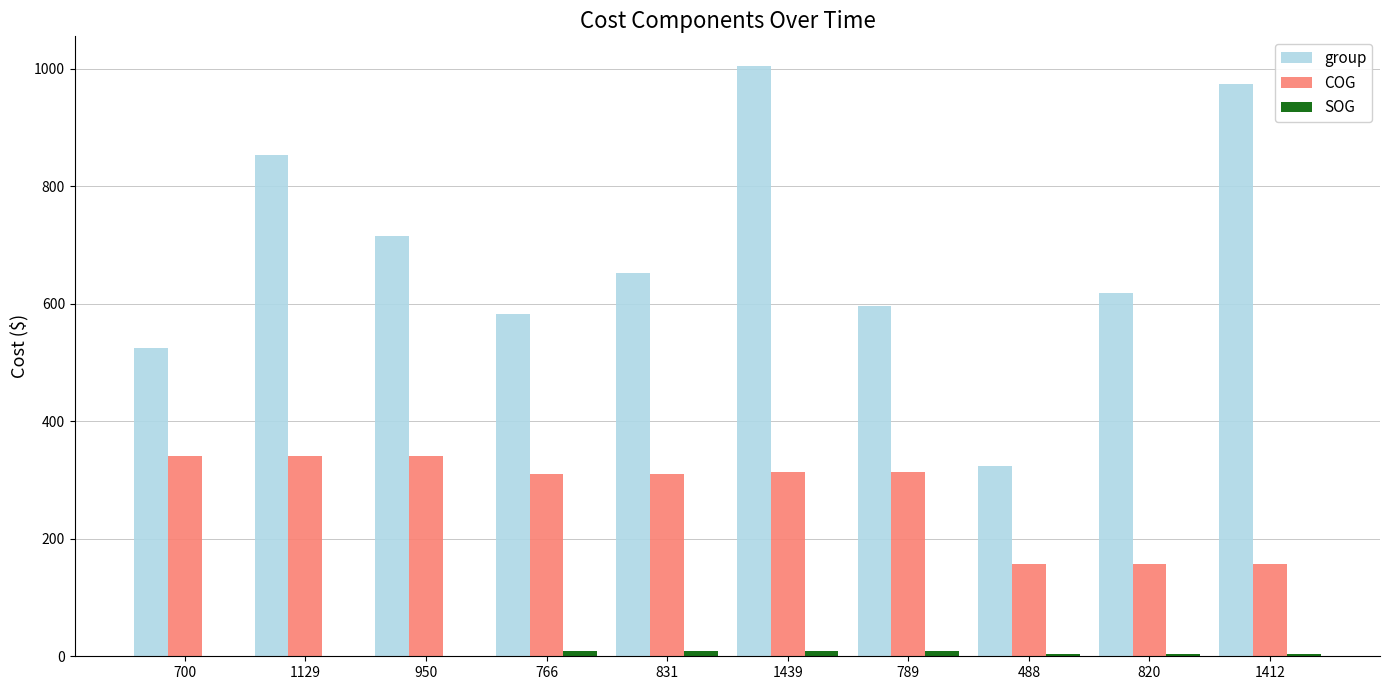

What value does the group series have at 766?

583.0